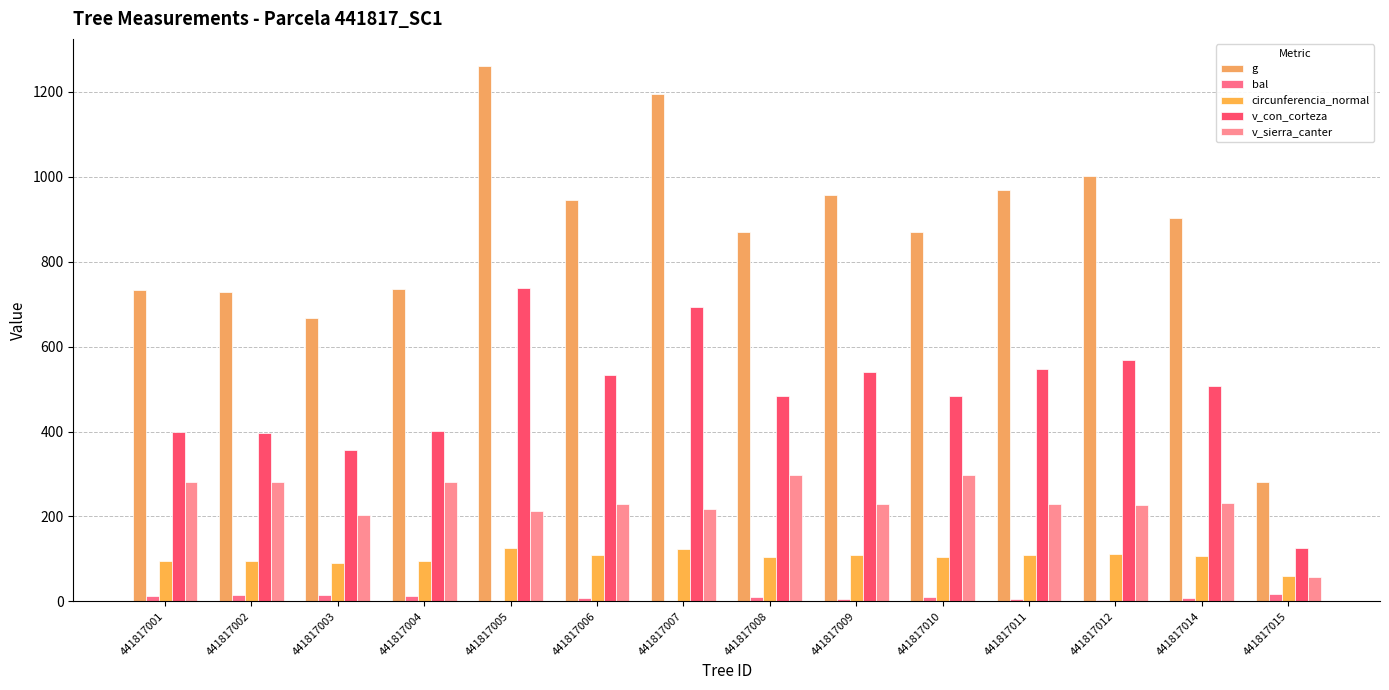

Reading left to right, what are all the values shown in this chart?

g: 441817001=733.3	441817002=728.2	441817003=666.8	441817004=735.9	441817005=1261.5	441817006=946.3	441817007=1194.5	441817008=869.1	441817009=957.4	441817010=868.8	441817011=968.6	441817012=1001.8	441817014=903.4	441817015=281.4
bal: 441817001=13.7	441817002=14.8	441817003=15.8	441817004=12.7	441817005=0.0	441817006=7.6	441817007=1.8	441817008=10.2	441817009=6.3	441817010=11.5	441817011=4.9	441817012=3.5	441817014=9.0	441817015=16.7
circunferencia_normal: 441817001=96.0	441817002=95.7	441817003=91.5	441817004=96.2	441817005=125.9	441817006=109.0	441817007=122.5	441817008=104.5	441817009=109.7	441817010=104.5	441817011=110.3	441817012=112.2	441817014=106.5	441817015=59.5
v_con_corteza: 441817001=398.6	441817002=395.5	441817003=357.2	441817004=400.2	441817005=738.1	441817006=533.6	441817007=694.3	441817008=484.3	441817009=540.7	441817010=484.2	441817011=547.9	441817012=569.3	441817014=506.2	441817015=126.3
v_sierra_canter: 441817001=281.0	441817002=280.7	441817003=204.2	441817004=282.2	441817005=213.1	441817006=230.2	441817007=217.4	441817008=298.1	441817009=229.5	441817010=298.0	441817011=228.2	441817012=227.5	441817014=232.5	441817015=57.5